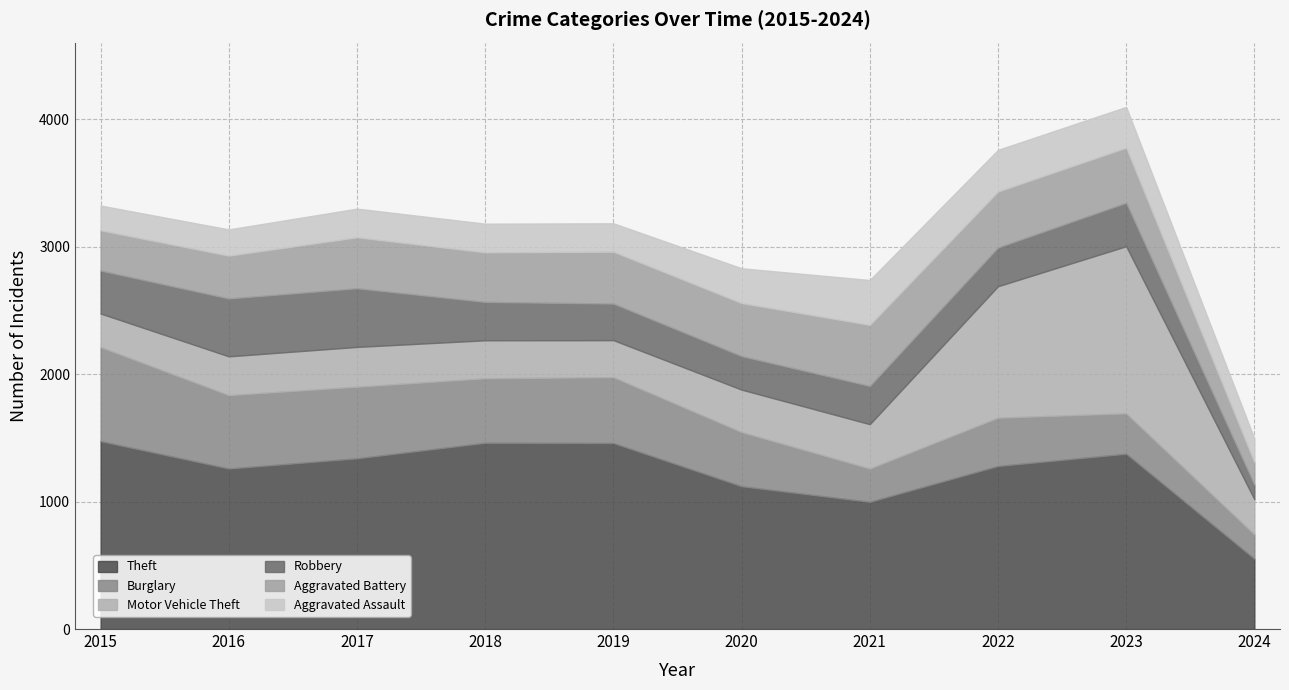

How many values in the Theft series exceed 1339?

4